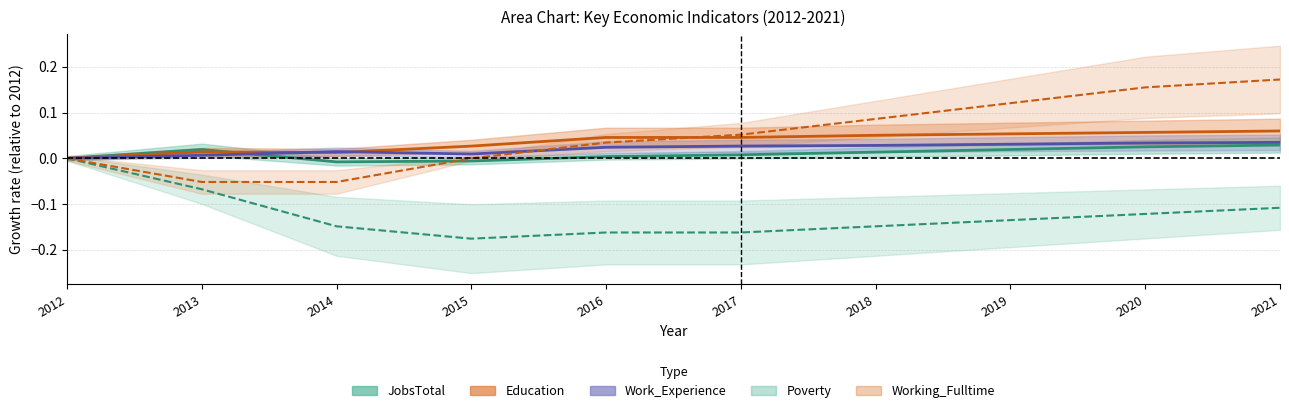

Rank the series at 2016 from lowest to highest value.

Poverty, JobsTotal, Work_Experience, Working_Fulltime, Education